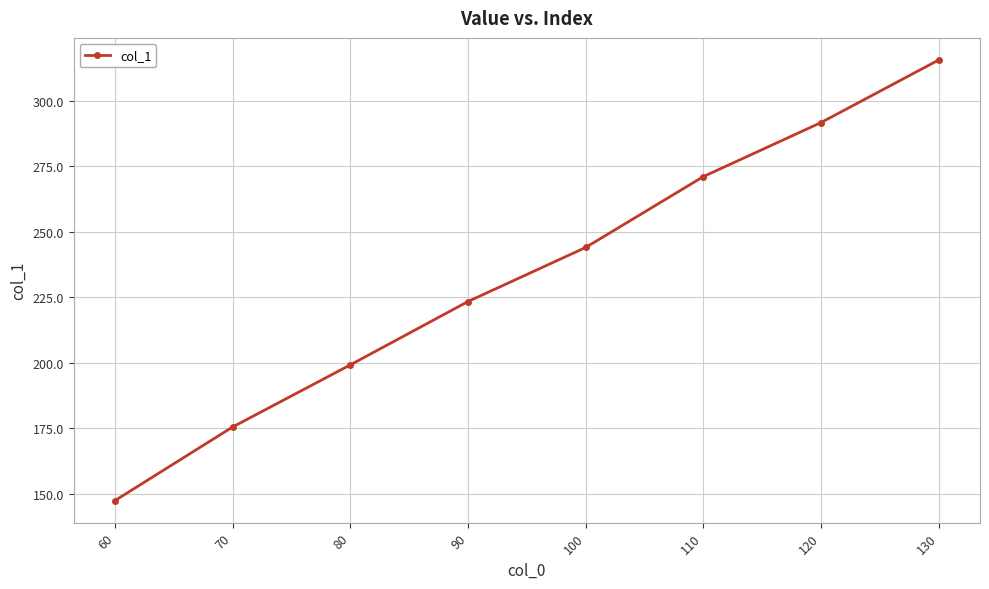

What is the change in value from 70 to 110?

+95.5